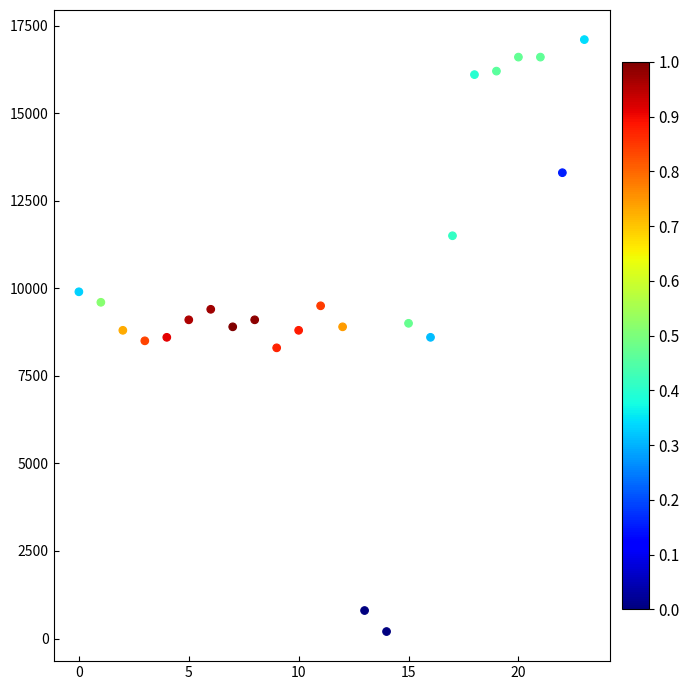

What is the range of Y values (max minus min)?

16900